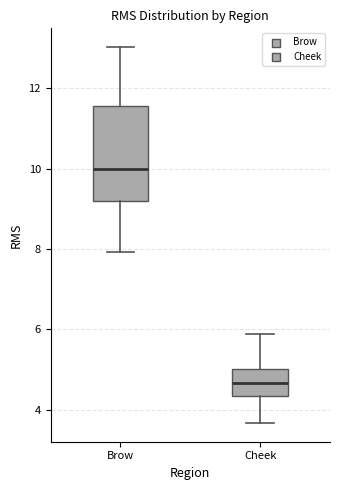

Reading left to right, transcribe this box plot: for each box, give where its median line is, the range the box spans, and where its two whiskers end, as read against the y-axis. The values are not printed on the chart, so give them approximately, as read against the axis.

Brow: median 10.0, box 9.2 to 11.6, whiskers 8.0 to 13.0
Cheek: median 4.6, box 4.4 to 5.0, whiskers 3.6 to 5.8